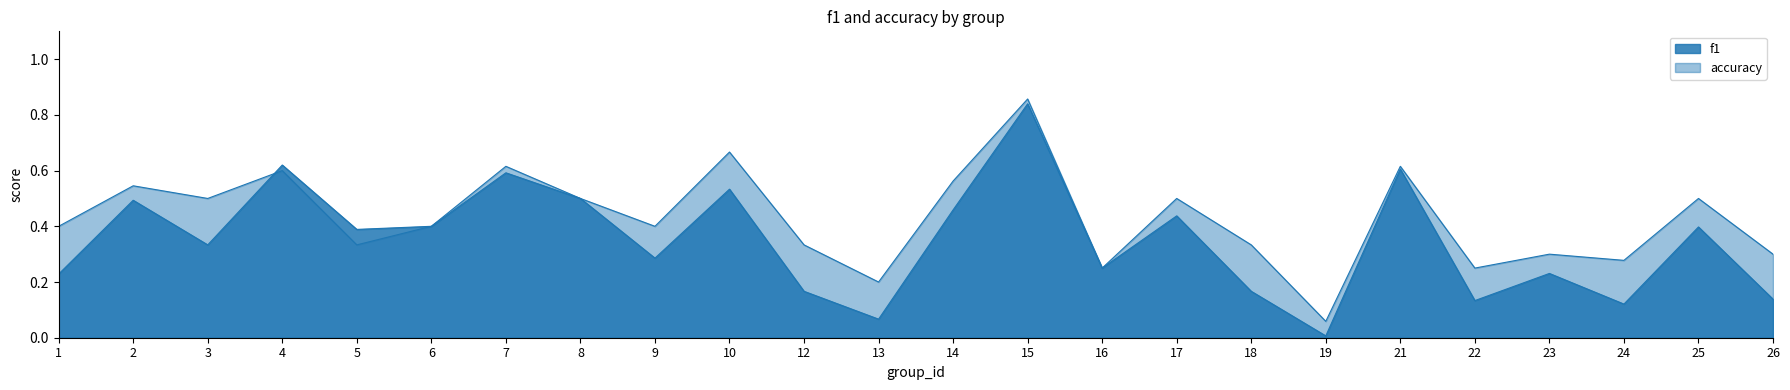

What is the difference between the maximum and minimum values in the accuracy series?

0.8